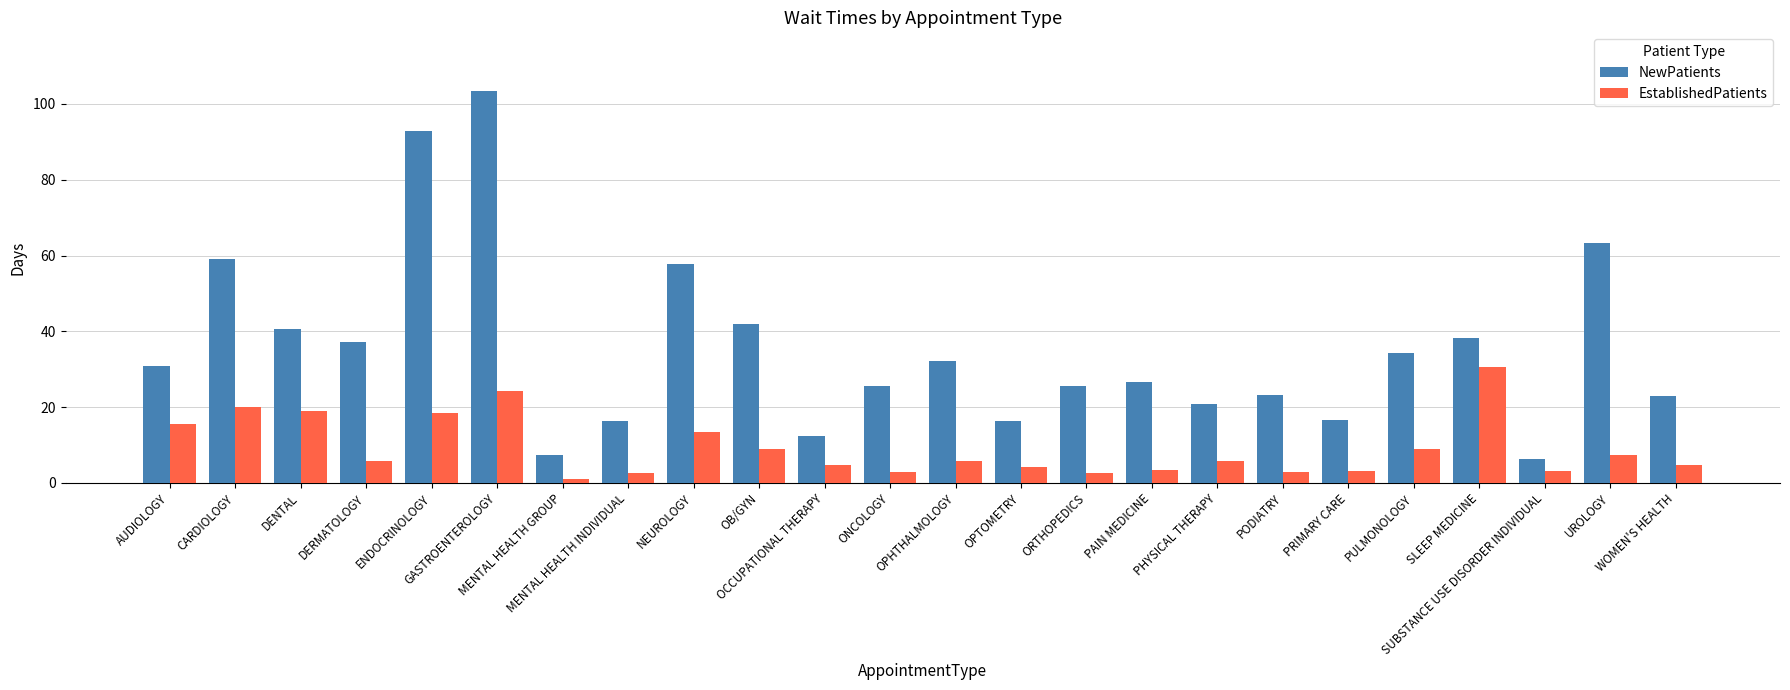

How many bars are there in total?

48